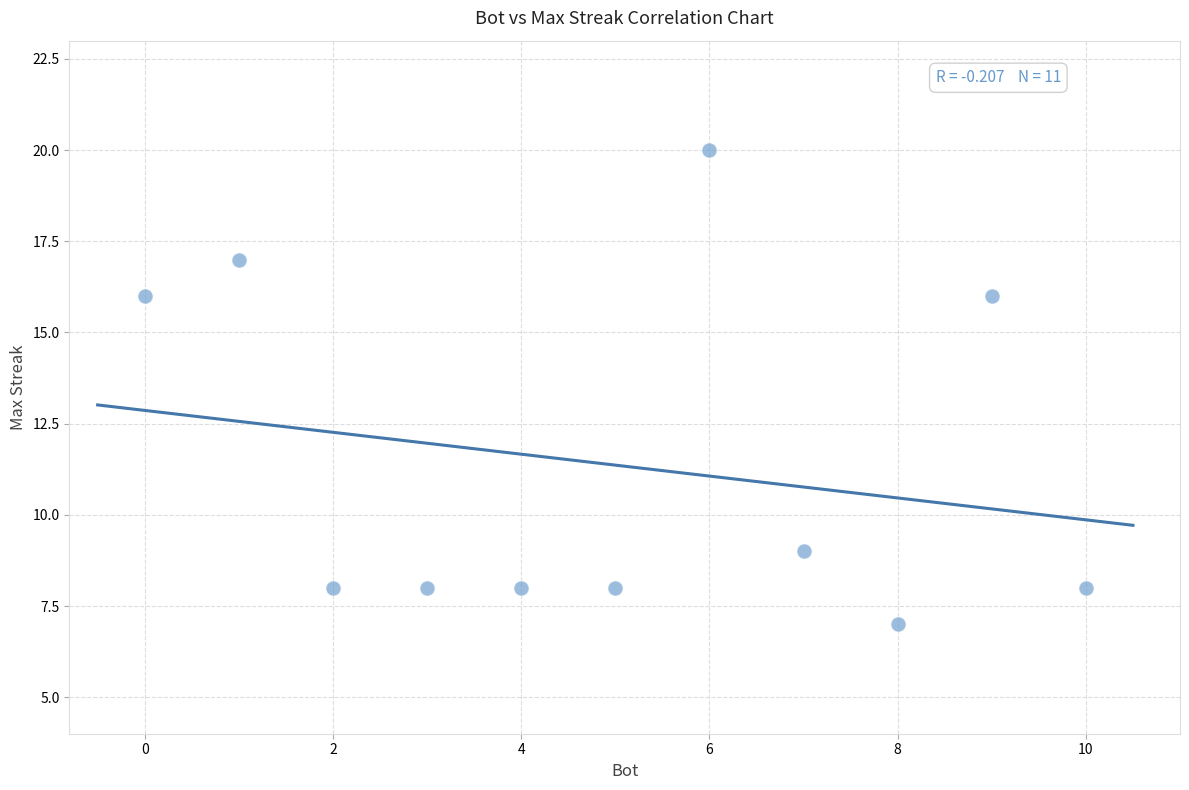

What is the range of X values (max minus min)?

10